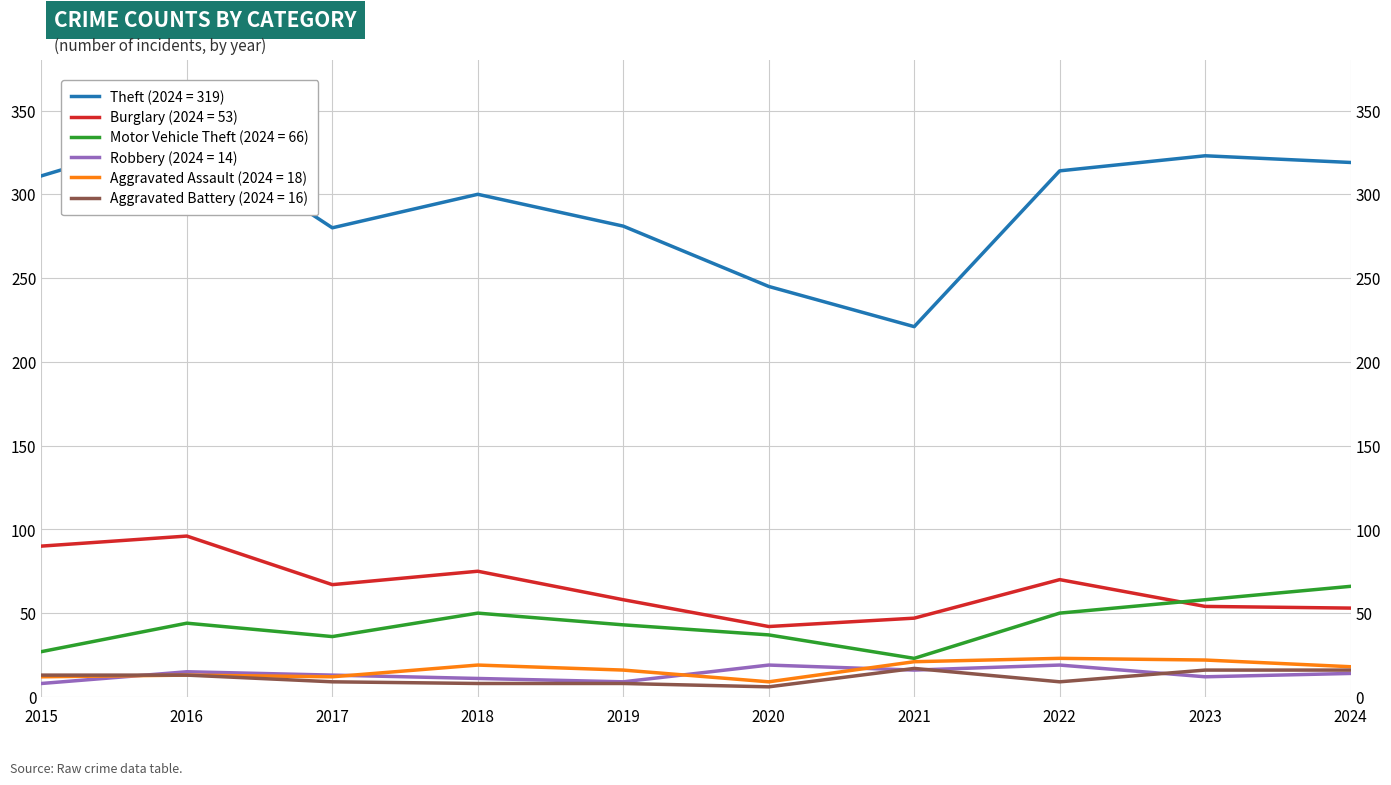

True or false: Aggravated Assault has a value of 19 at 2017.

False